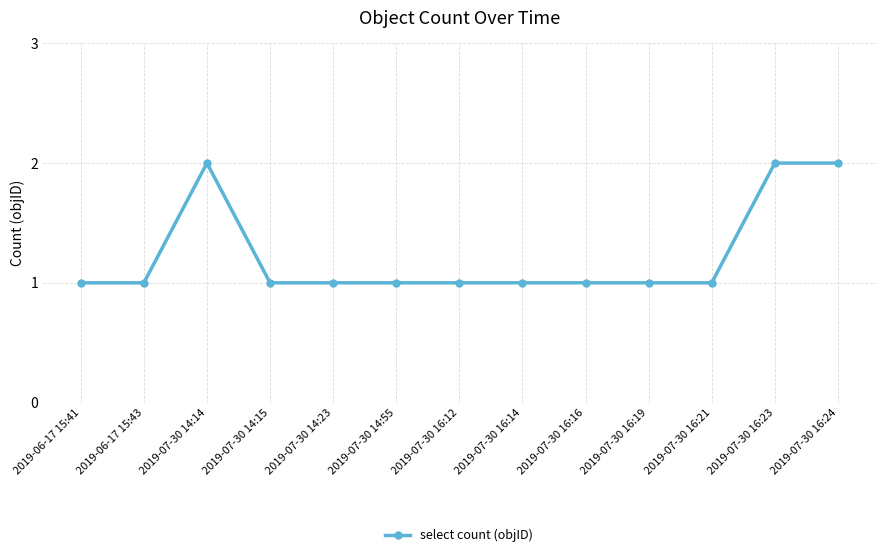

At which category does the data reach its first local peak?

2019-07-30 14:14